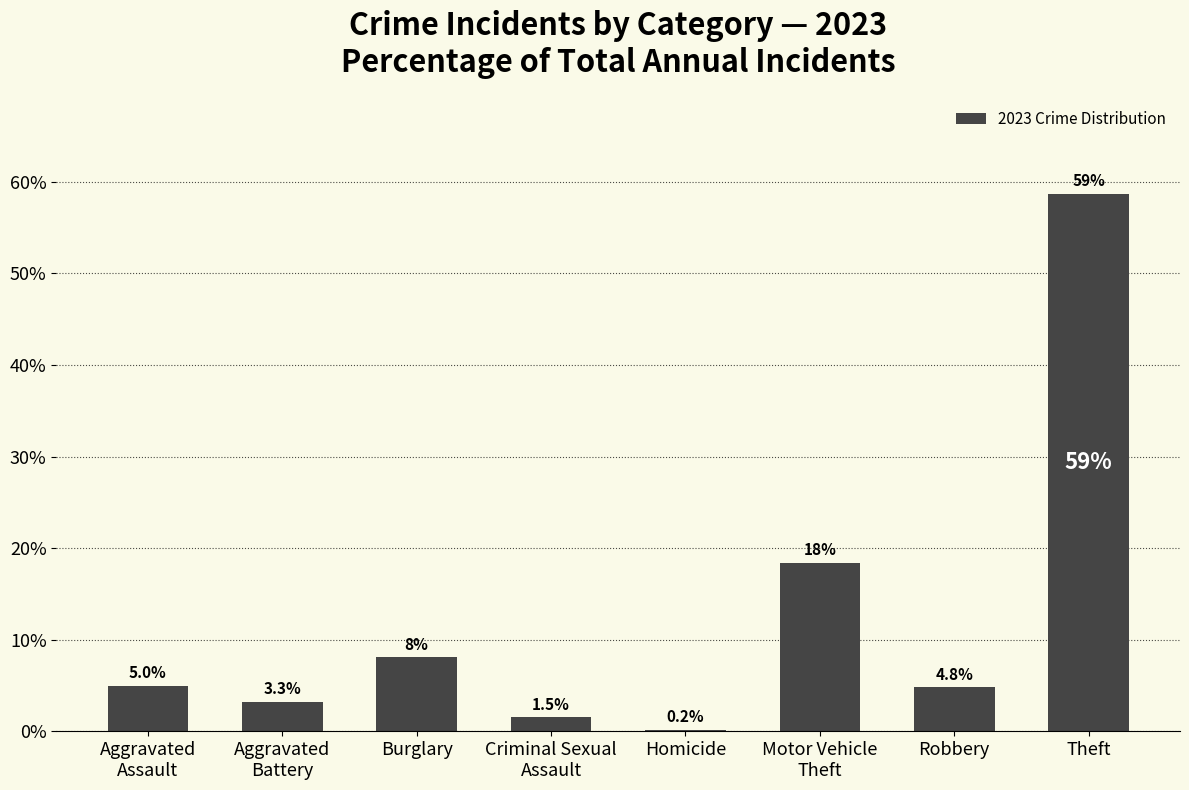

Where is the data nearest to the value 29?

Motor Vehicle
Theft